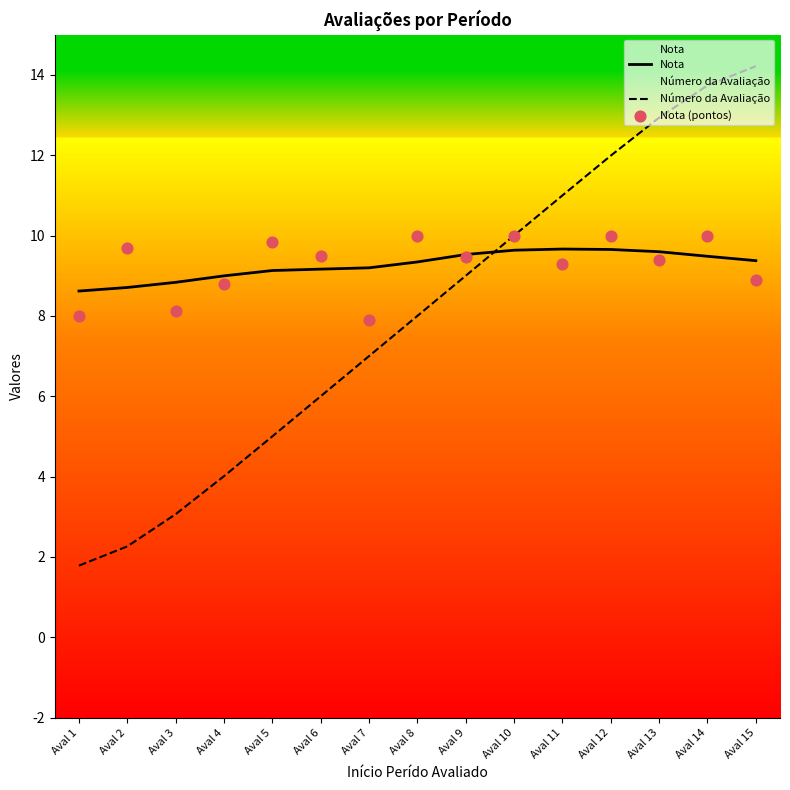

What are all the series names shown in the legend?

Nota, Número da Avaliação, Nota (pontos)